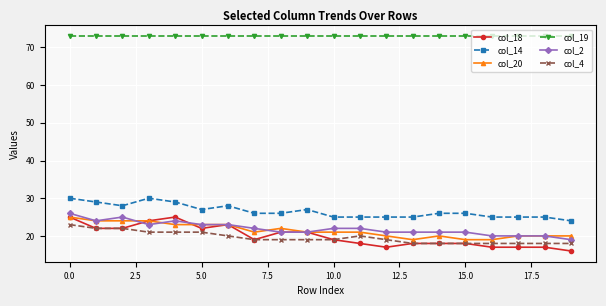

What is the value of the col_20 point at the 9th from the left?

22